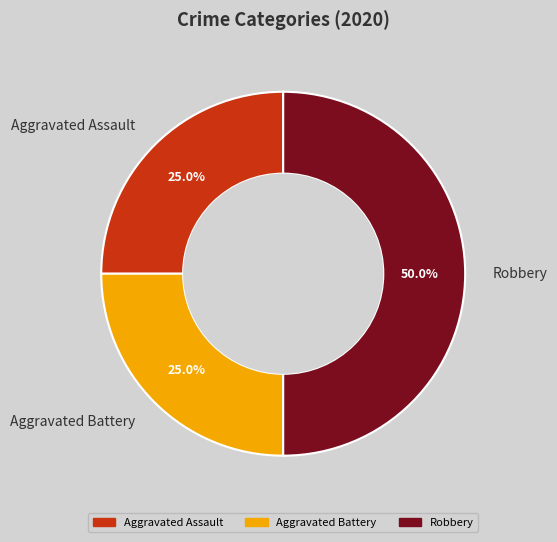

How many slices are in this pie chart?

3